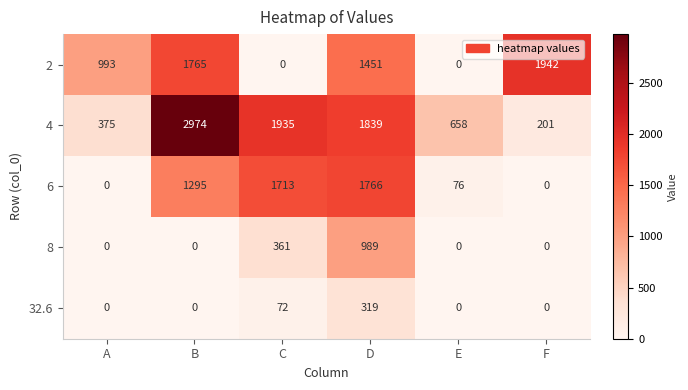

What is the difference between the highest and lowest values at A?

993